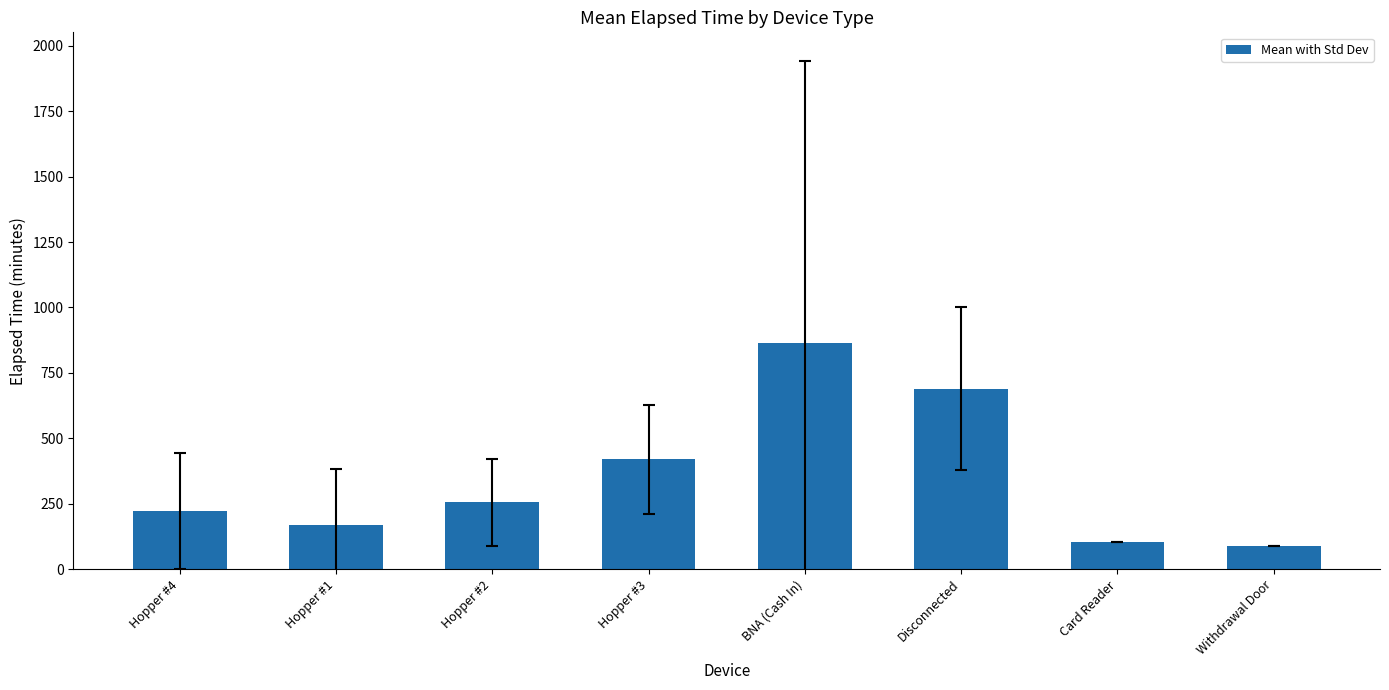

What is the change in value from Hopper #2 to BNA (Cash In)?

+610.0